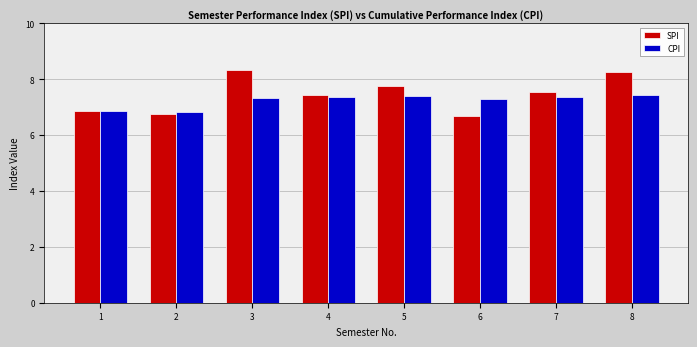

Does the chart contain any negative values?

No